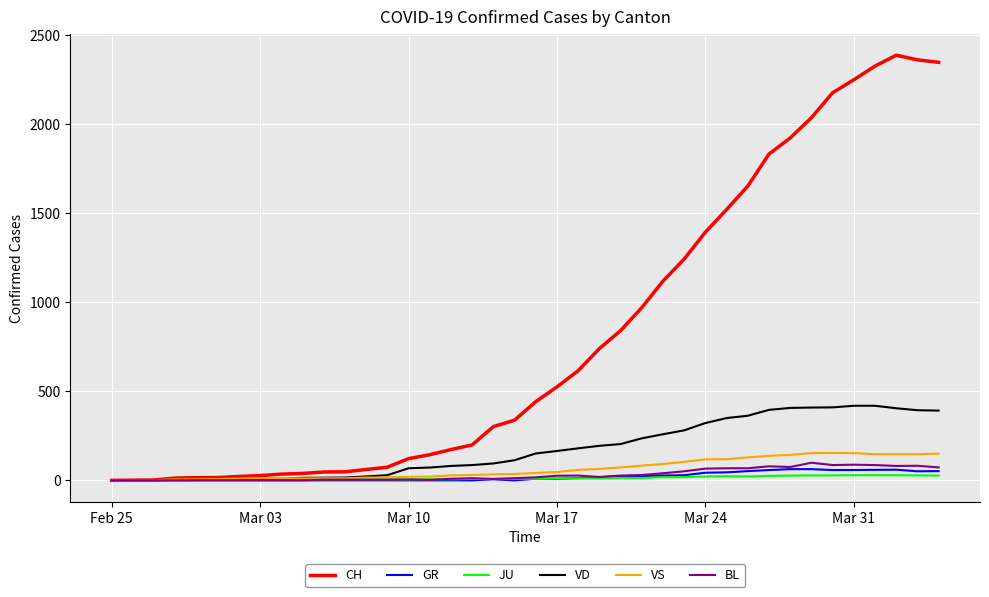

Which series has the widest spread of values?

CH